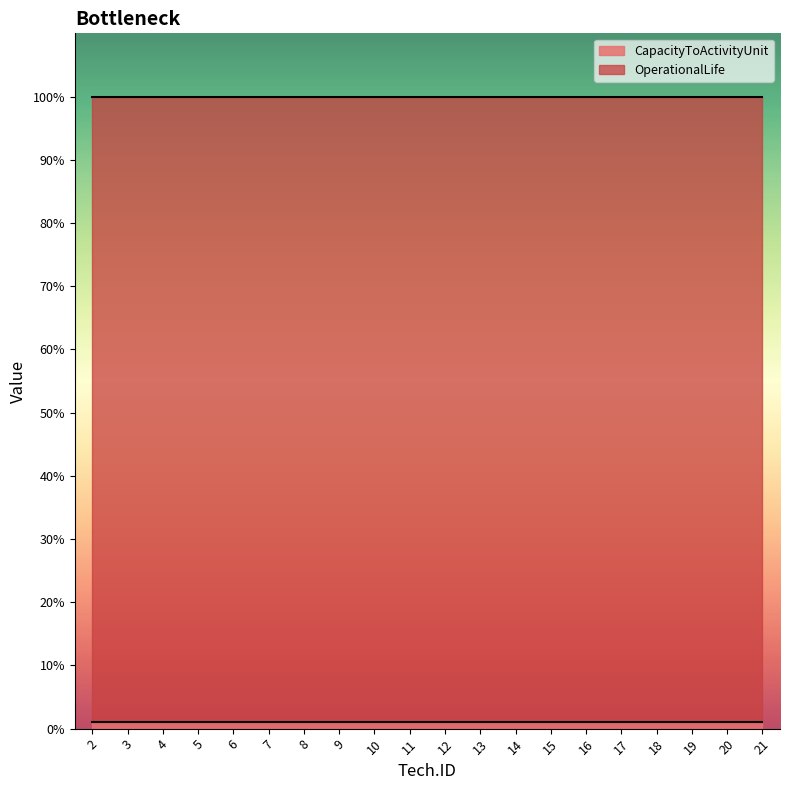

Which category has the lowest value in the CapacityToActivityUnit series?

2